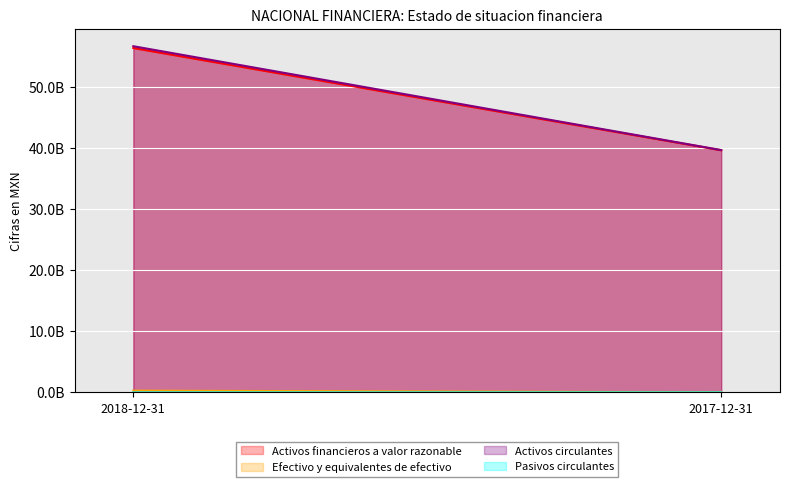

Is it true that Activos financieros a valor razonable equals 56308055000 at 2018-12-31?

True